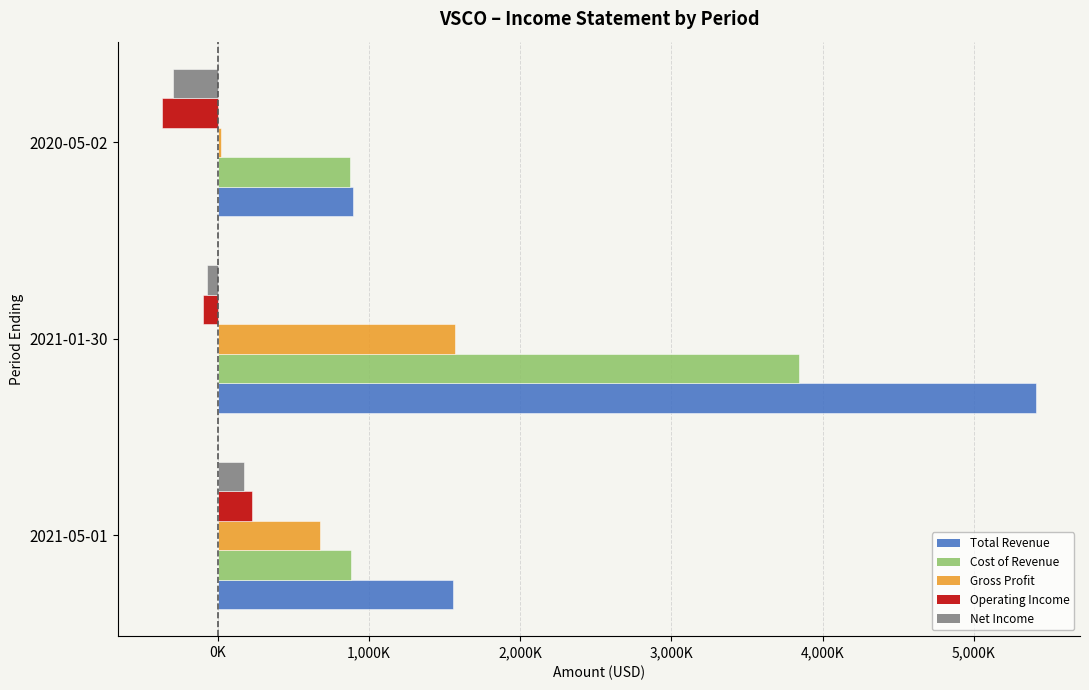

What is the greatest value displayed?

5413000